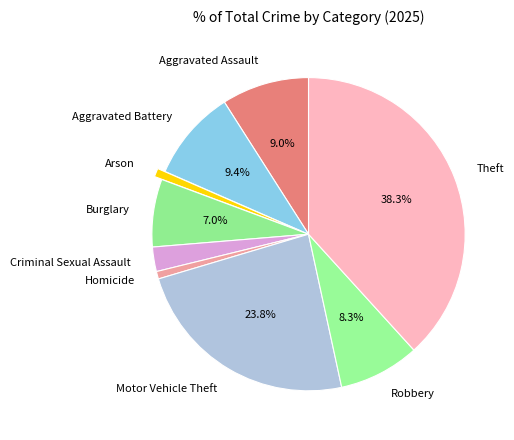

To the nearest percent, what portion does Burglary represent?

7%